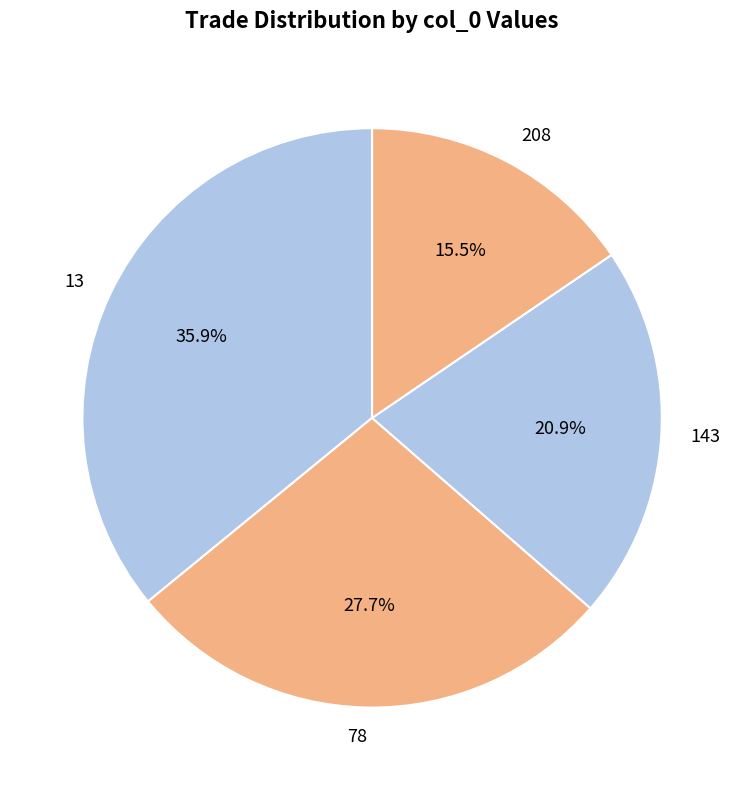

Is there any slice that represents more than half of the pie?

No